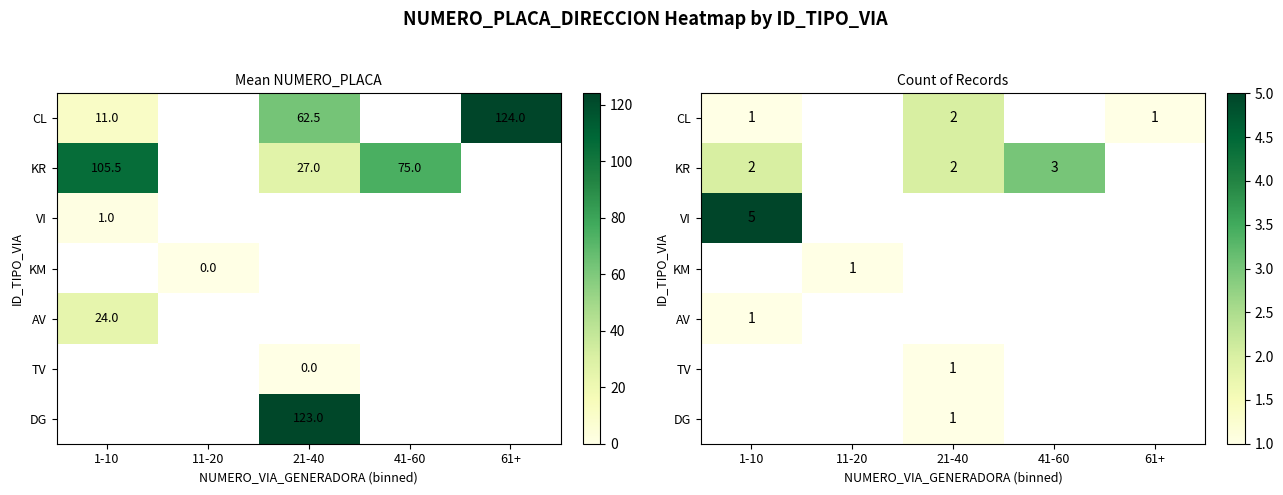

At how many categories does at least one series exceed 4?

1